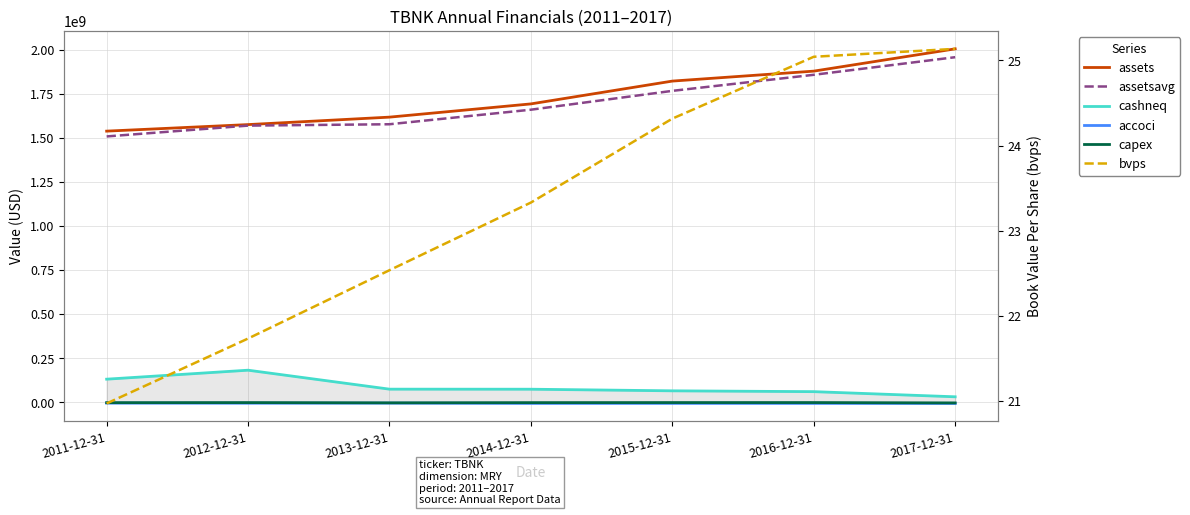

Reading left to right, what are all the values shown in this chart?

assets: 2011-12-31=1537571000.0	2012-12-31=1574627000.0	2013-12-31=1616904000.0	2014-12-31=1691897000.0	2015-12-31=1821141000.0	2016-12-31=1877562000.0	2017-12-31=2003846000.0
assetsavg: 2011-12-31=1507516500.0	2012-12-31=1568846500.0	2013-12-31=1576588250.0	2014-12-31=1659024750.0	2015-12-31=1765781000.0	2016-12-31=1856809250.0	2017-12-31=1956552250.0
cashneq: 2011-12-31=131937000.0	2012-12-31=182818000.0	2013-12-31=75365000.0	2014-12-31=75060000.0	2015-12-31=65919000.0	2016-12-31=61273000.0	2017-12-31=32089000.0
accoci: 2011-12-31=-3770000.0	2012-12-31=-4333000.0	2013-12-31=-3787000.0	2014-12-31=-5388000.0	2015-12-31=-5236000.0	2016-12-31=-5316000.0	2017-12-31=-5694000.0
capex: 2011-12-31=-1143000.0	2012-12-31=-752000.0	2013-12-31=-2138000.0	2014-12-31=-966000.0	2015-12-31=-604000.0	2016-12-31=-563000.0	2017-12-31=-2547000.0
bvps: 2011-12-31=21.0	2012-12-31=21.7	2013-12-31=22.5	2014-12-31=23.3	2015-12-31=24.3	2016-12-31=25.0	2017-12-31=25.1